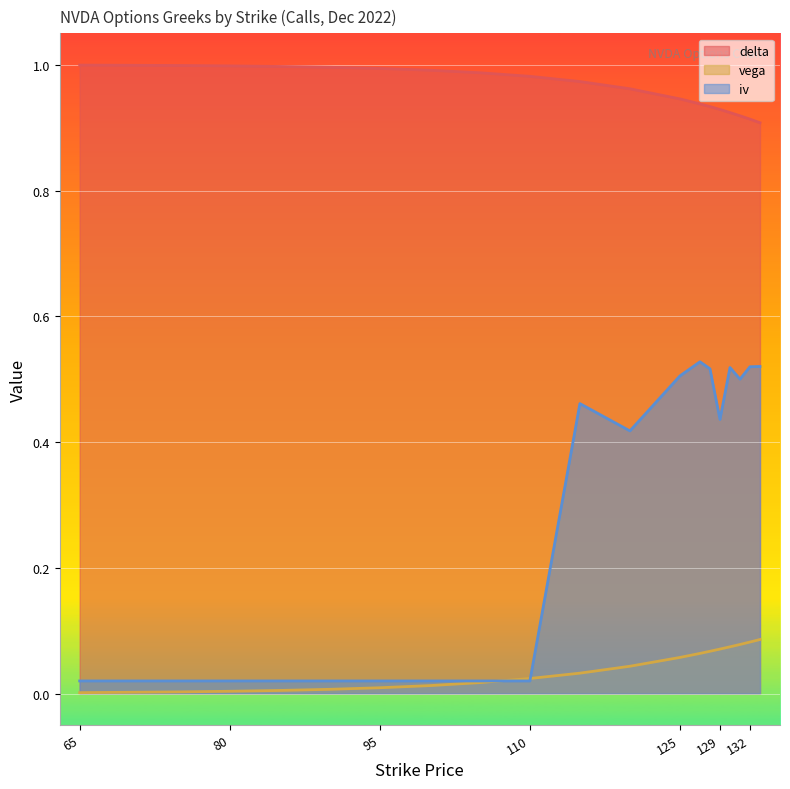

Rank the series by their average value, from lowest to highest.

vega, iv, delta